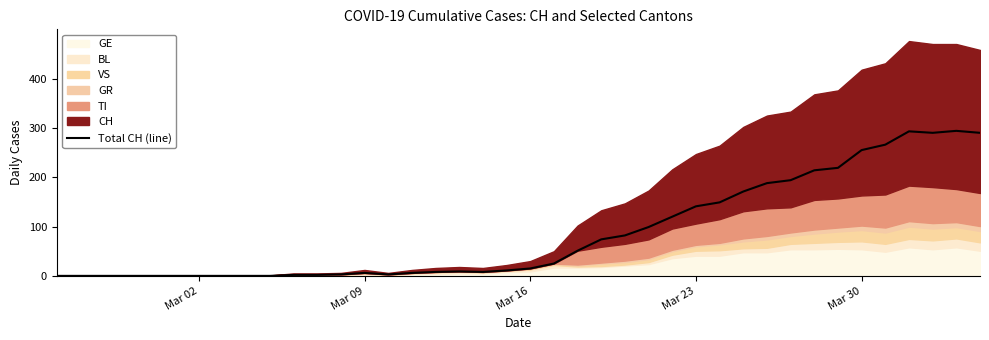

How many lines are shown in the chart?

1